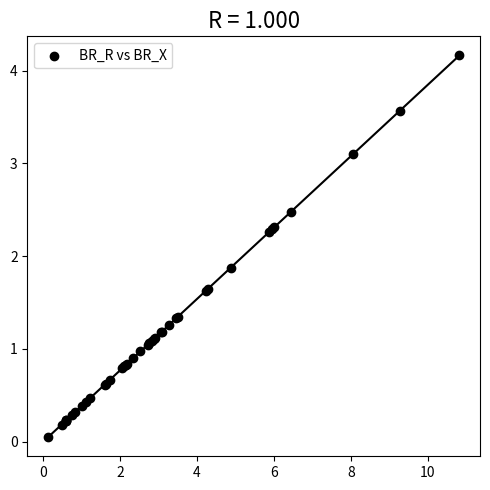

What Y value in the scatter plot is closest to 2?

1.9